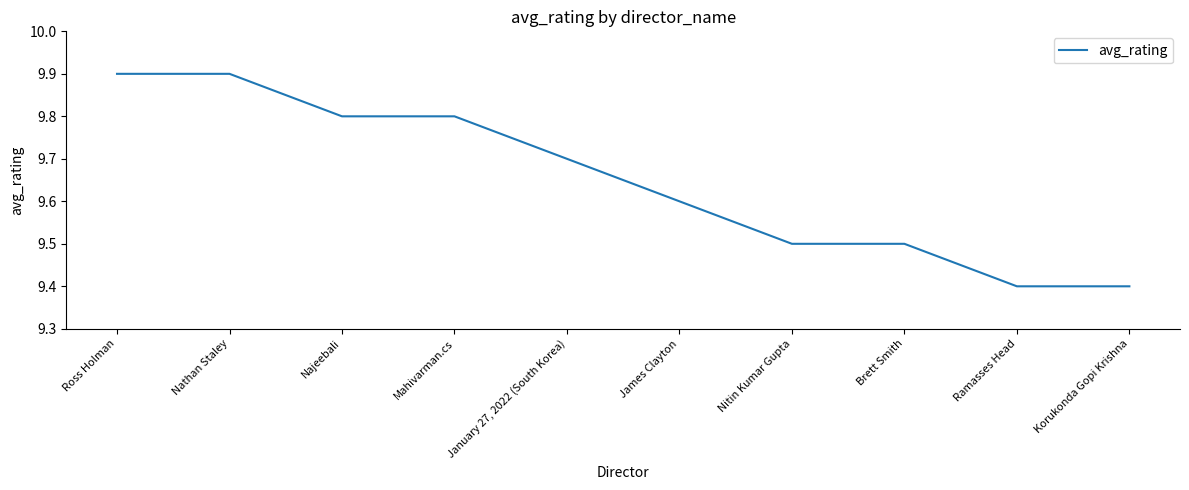

What is the maximum value shown in the chart?

9.9